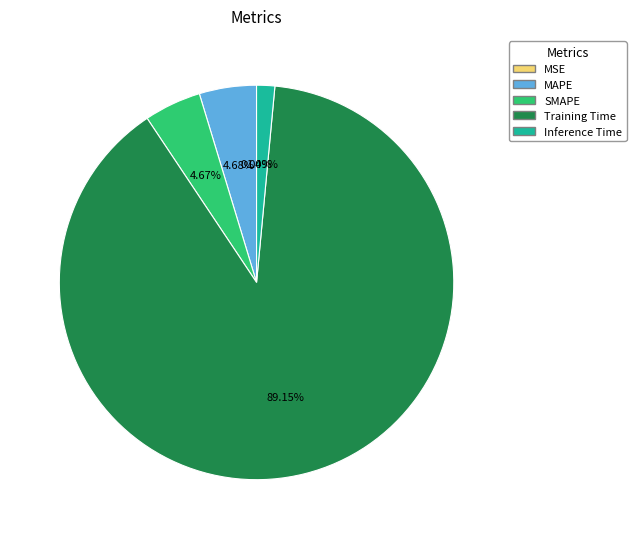

Which category has the biggest portion of the pie?

Training Time